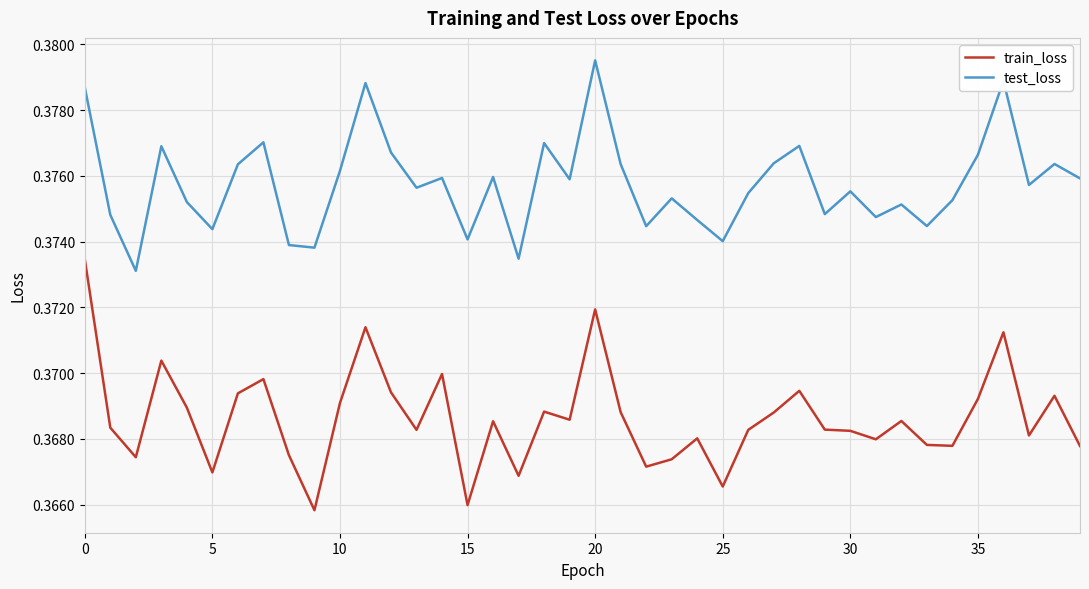

True or false: train_loss and test_loss intersect in this chart.

False